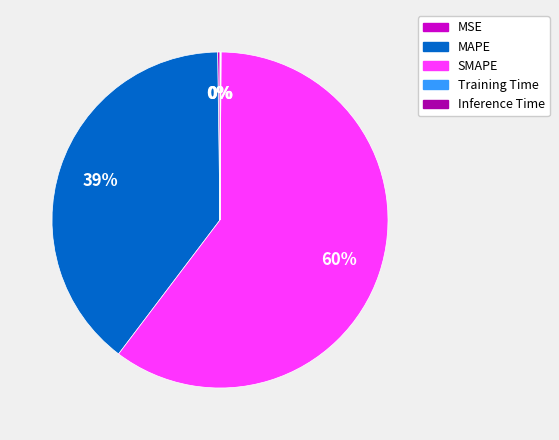

To the nearest percent, what is the average slice percentage?

20%